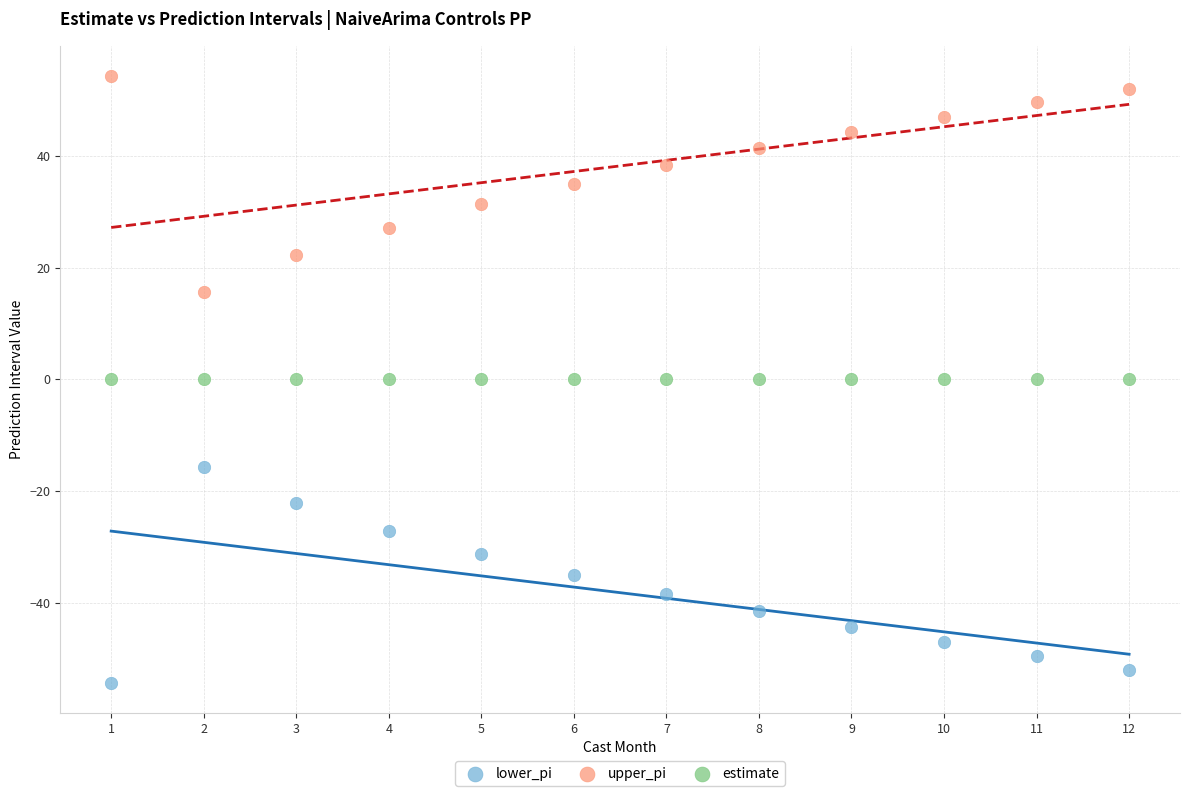

Which series reaches the minimum Y coordinate?

lower_pi